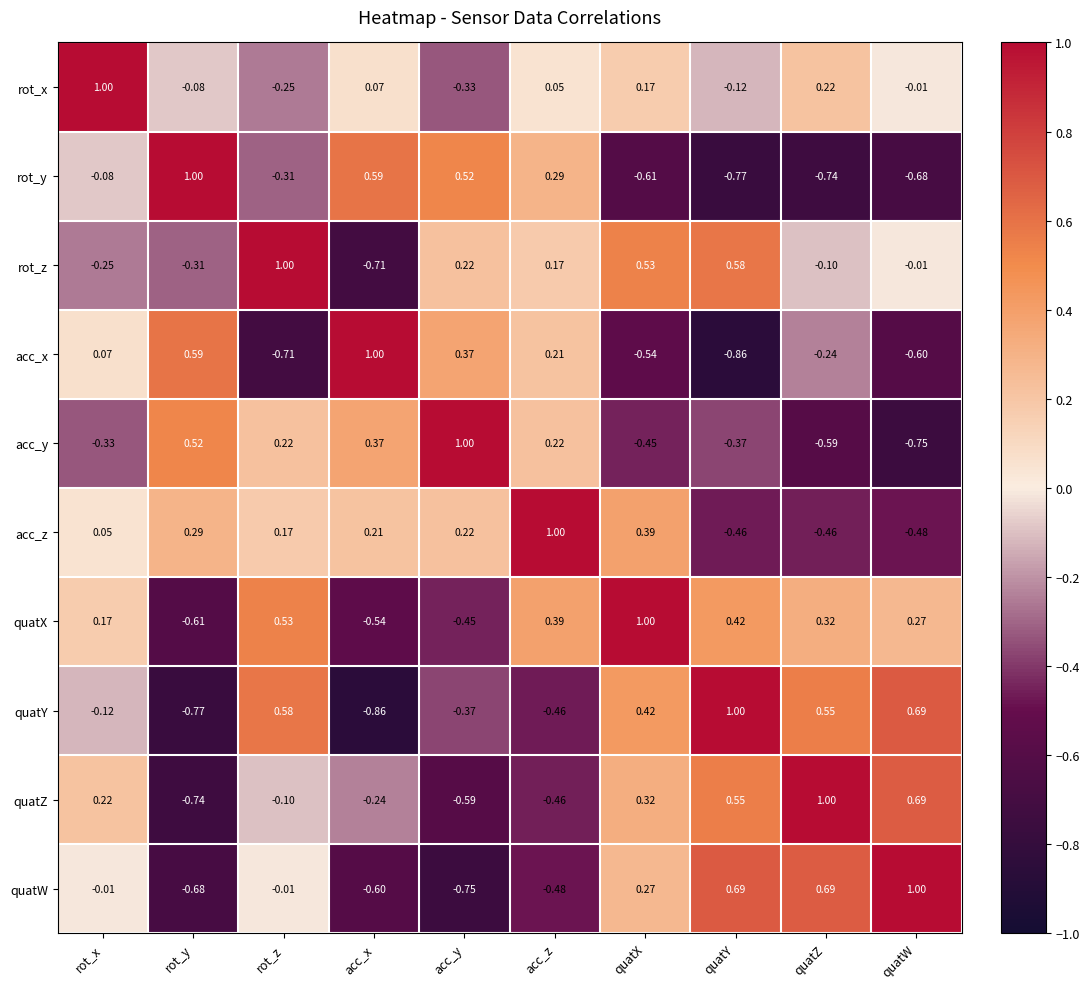

At which category is the sum across all series the highest?

quatX